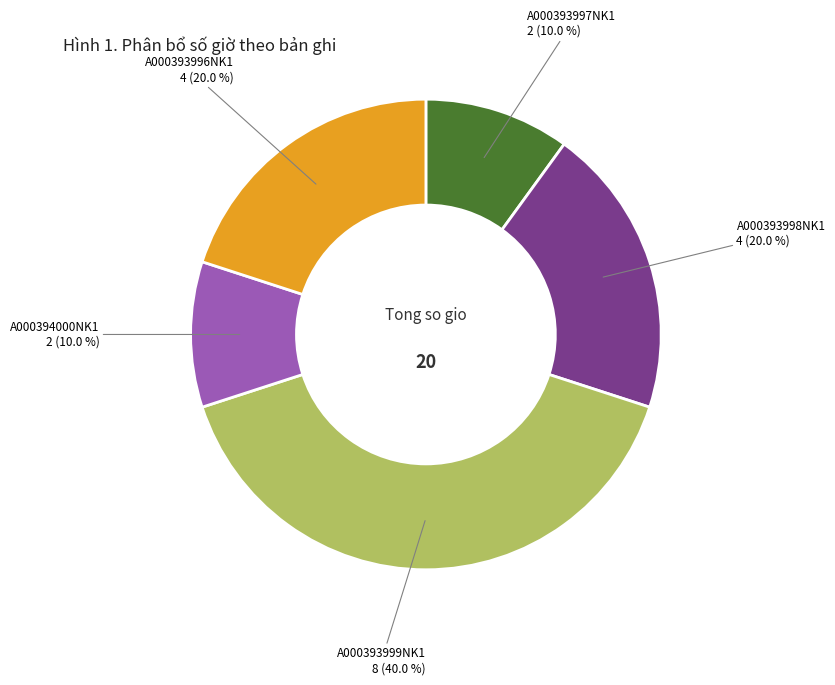

What is the largest slice in the pie chart?

A000393999NK1